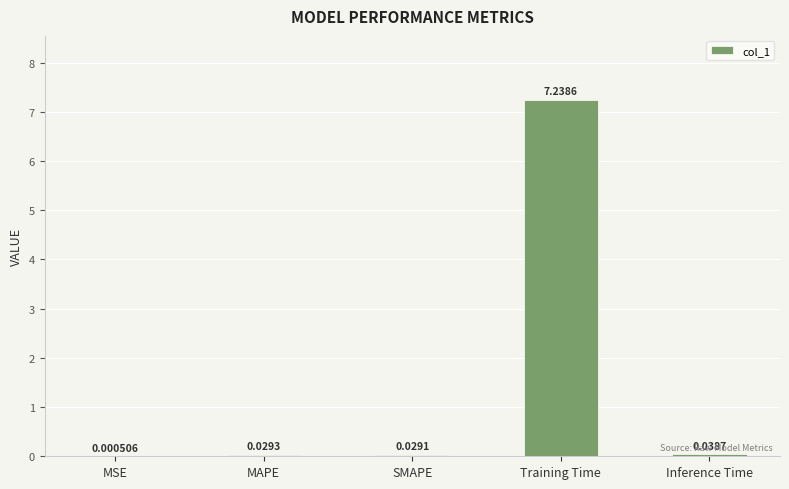

Which has a higher value, SMAPE or Inference Time?

Inference Time